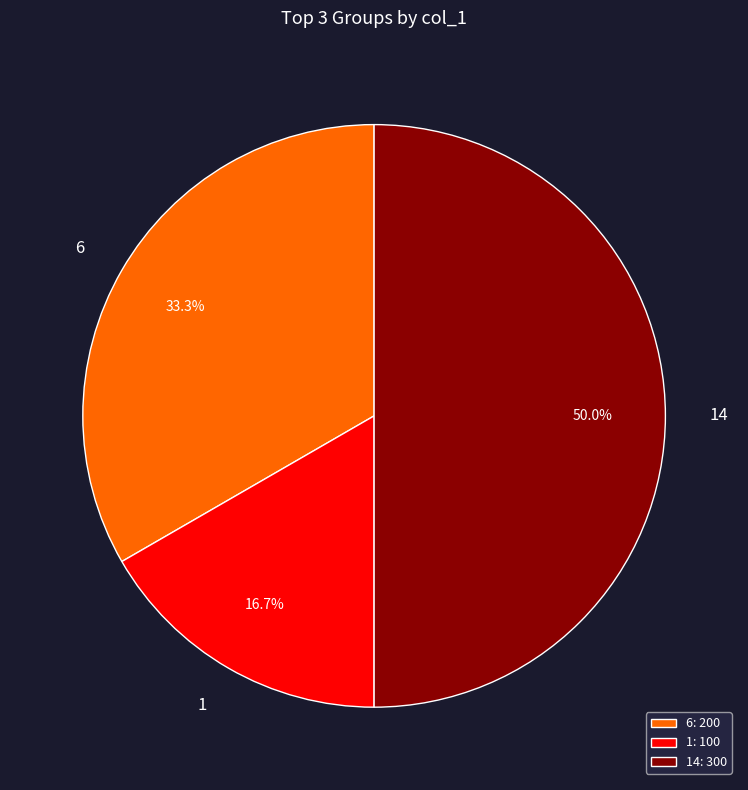

Approximately how many times larger is the value at 6 compared to 14?

0.7